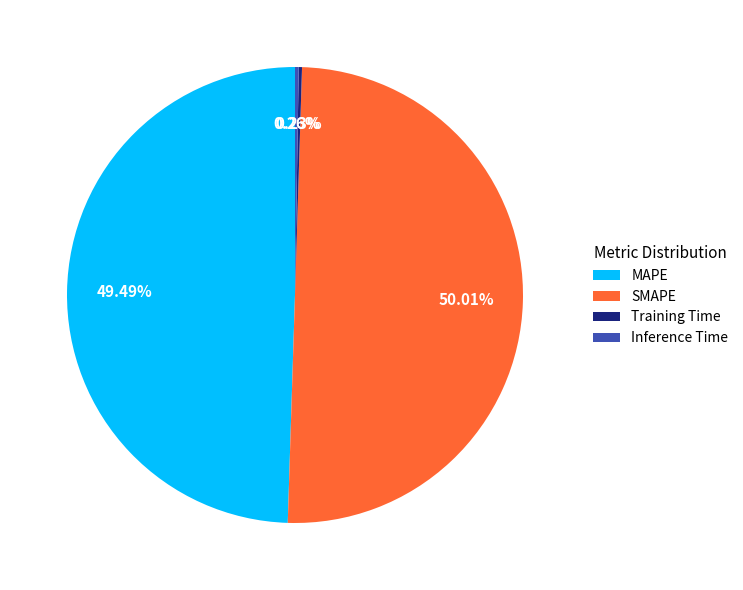

To the nearest percent, what is the difference between the MAPE and SMAPE slice percentages?

1%